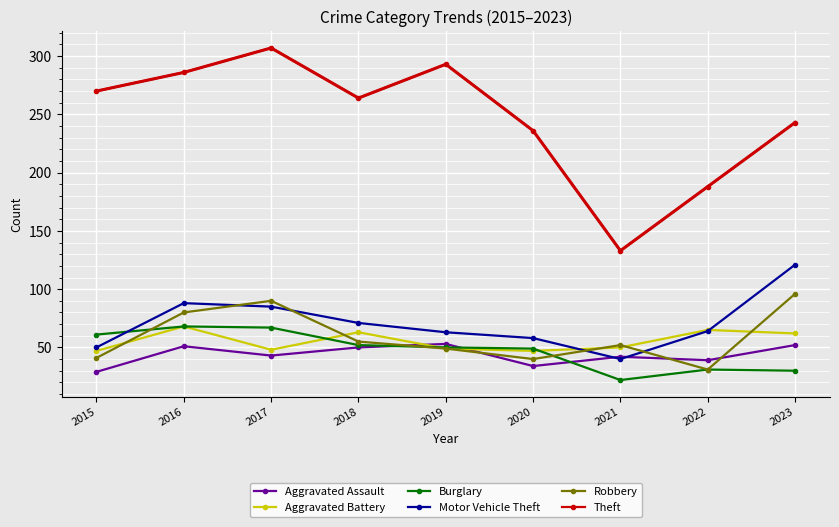

The Motor Vehicle Theft series shows 121 at 2023. True or false?

True